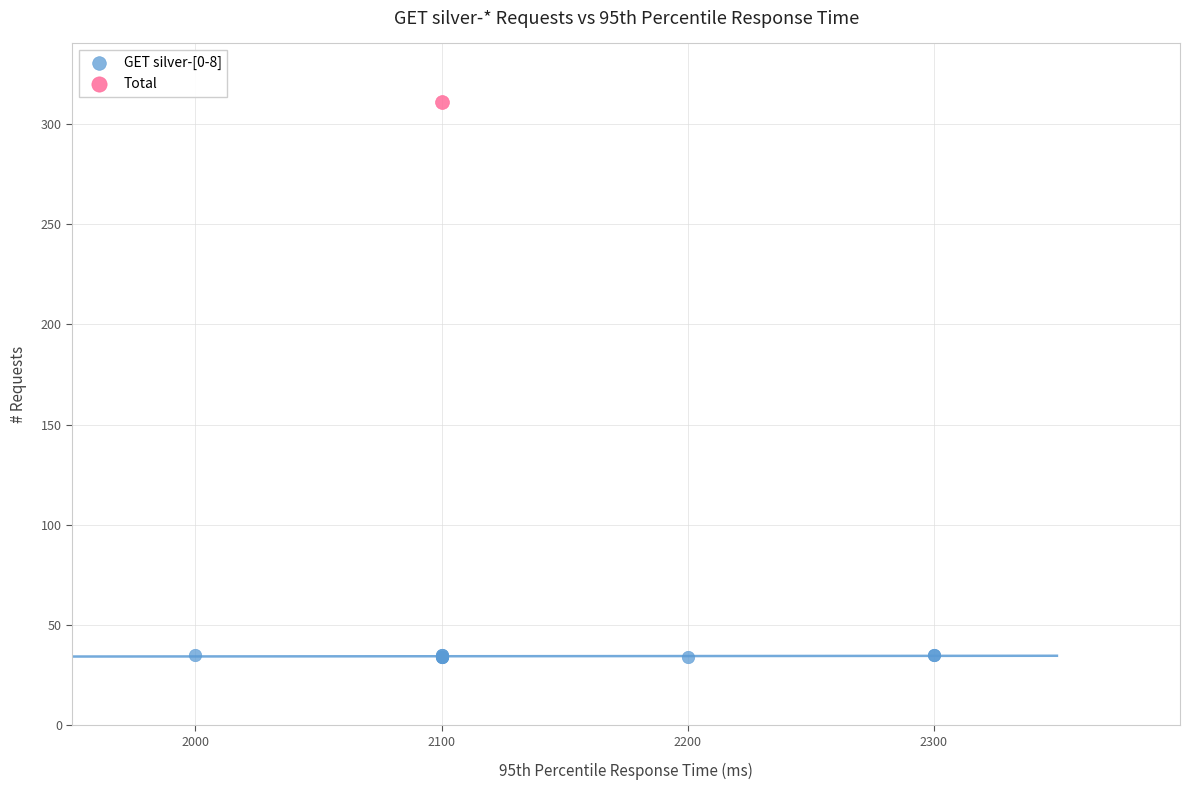

What are all the series names shown in the legend?

GET silver-[0-8], Total